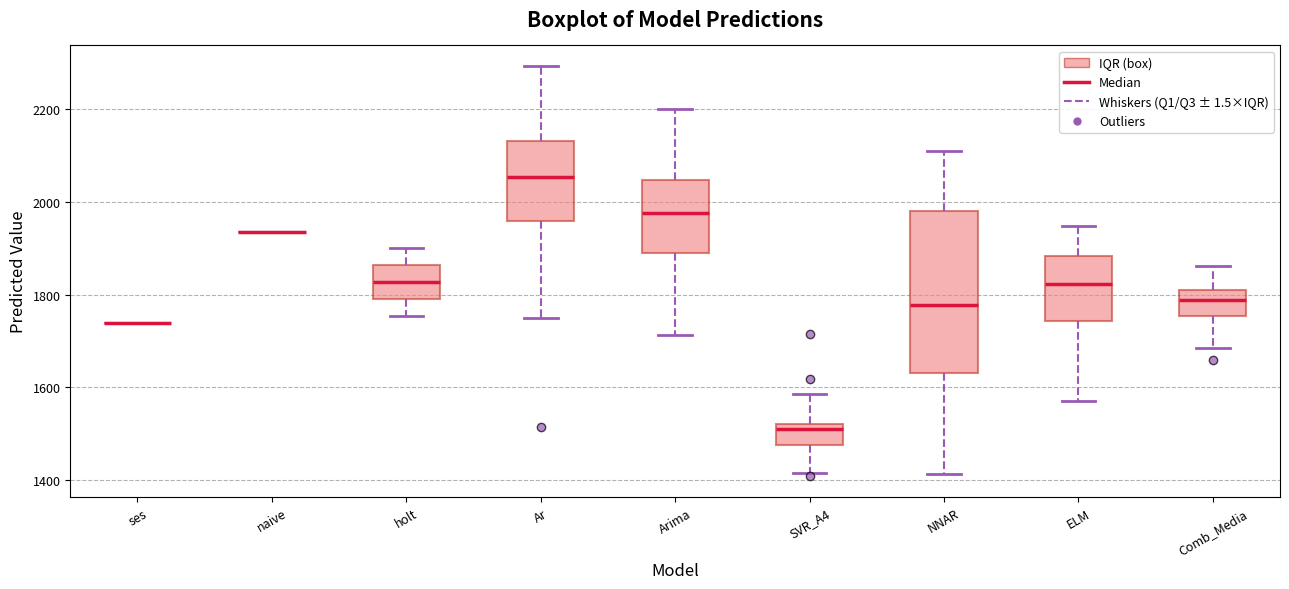

Reading left to right, transcribe this box plot: for each box, give where its median line is, the range the box spans, and where its two whiskers end, as read against the y-axis. The values are not printed on the chart, so give them approximately, as read against the axis.

ses: box collapsed to a line at 1740, whiskers 1740 to 1740
naive: box collapsed to a line at 1940, whiskers 1940 to 1940
holt: median 1820, box 1780 to 1860, whiskers 1760 to 1900
Ar: median 2060, box 1960 to 2140, whiskers 1740 to 2300
Arima: median 1980, box 1880 to 2040, whiskers 1720 to 2200
SVR_A4: median 1500, box 1480 to 1520, whiskers 1420 to 1580
NNAR: median 1780, box 1640 to 1980, whiskers 1420 to 2100
ELM: median 1820, box 1740 to 1880, whiskers 1560 to 1940
Comb_Media: median 1780, box 1760 to 1800, whiskers 1680 to 1860